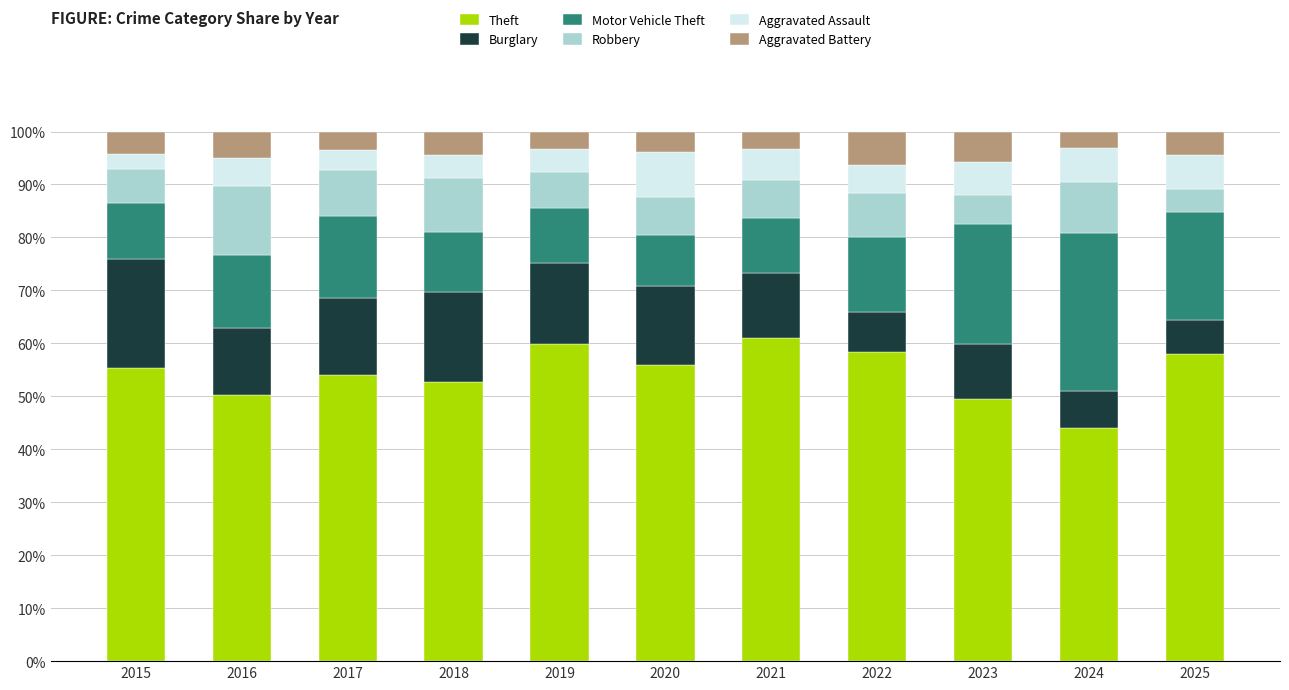

What is the total value across all series at 2017?

100.0